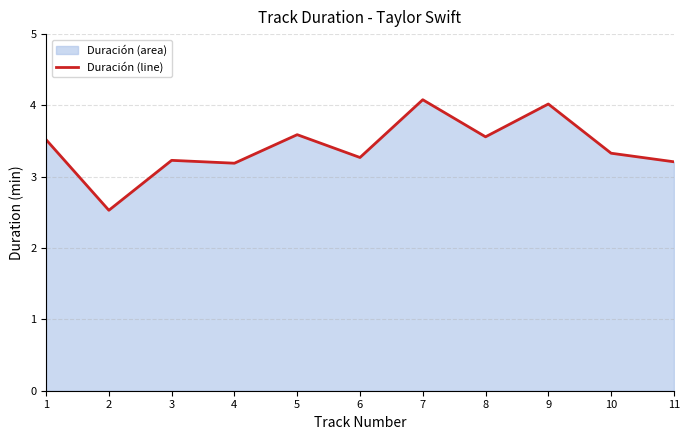

Between 3 and 4, which is larger?

3